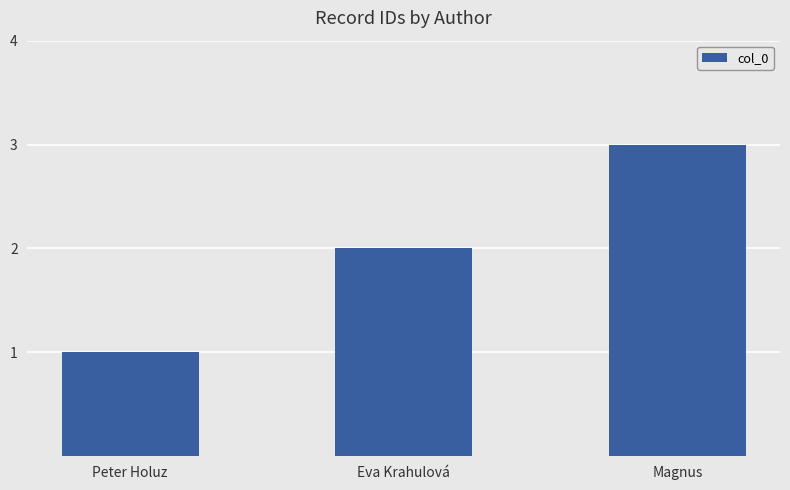

What is the average value?

2